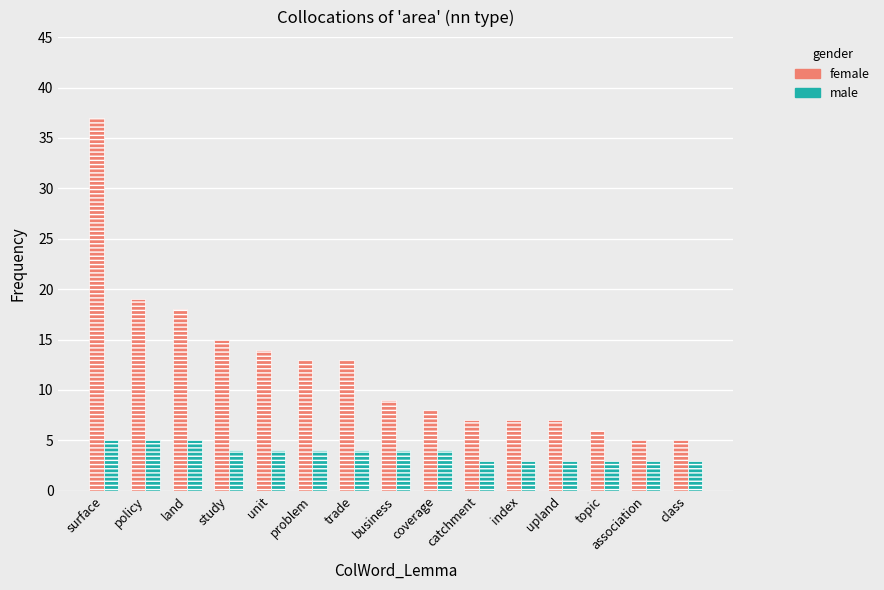

What is the label of the 9th bar from the right?

trade